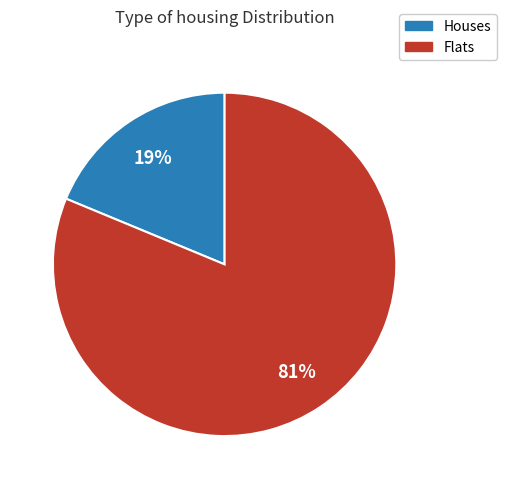

How many segments does this pie chart have?

2